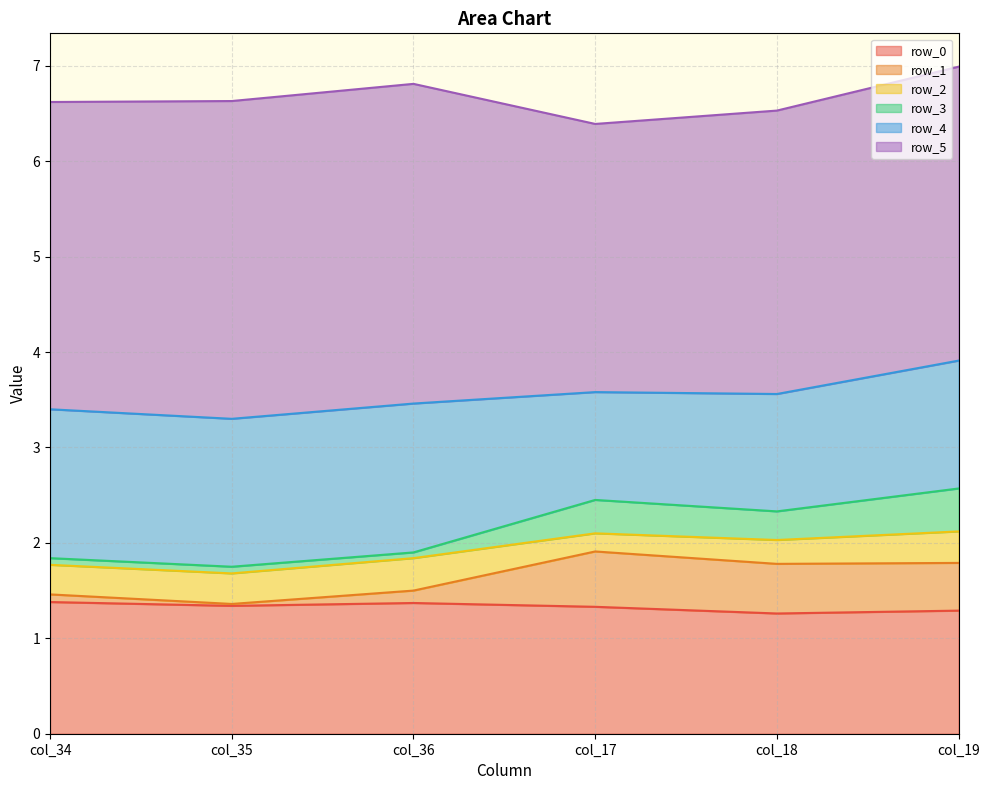

What is the highest value of the row_0 series?

1.4